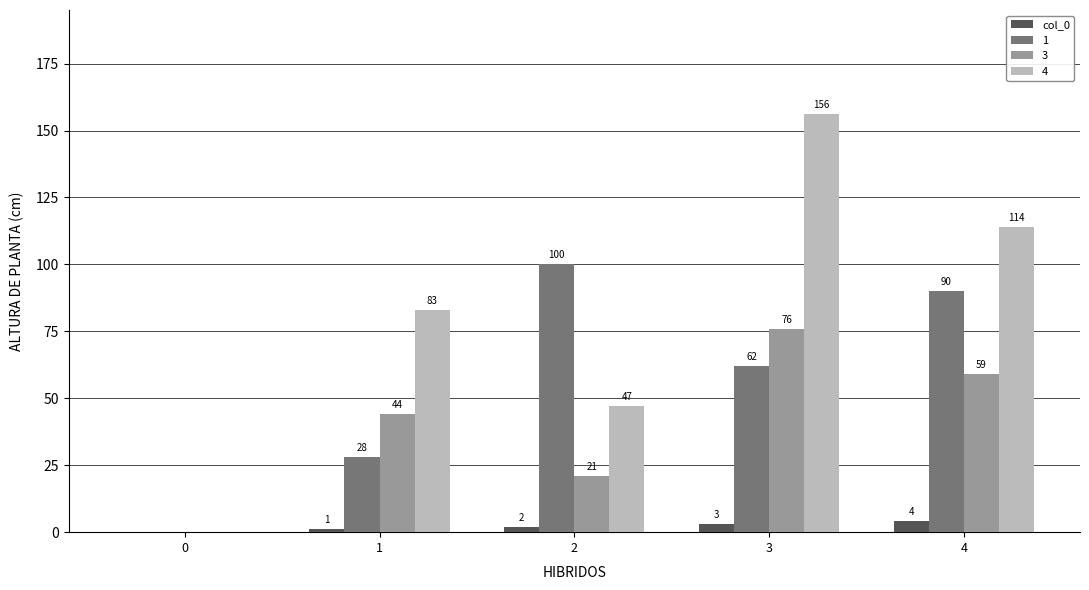

How many categories are shown in the chart?

5